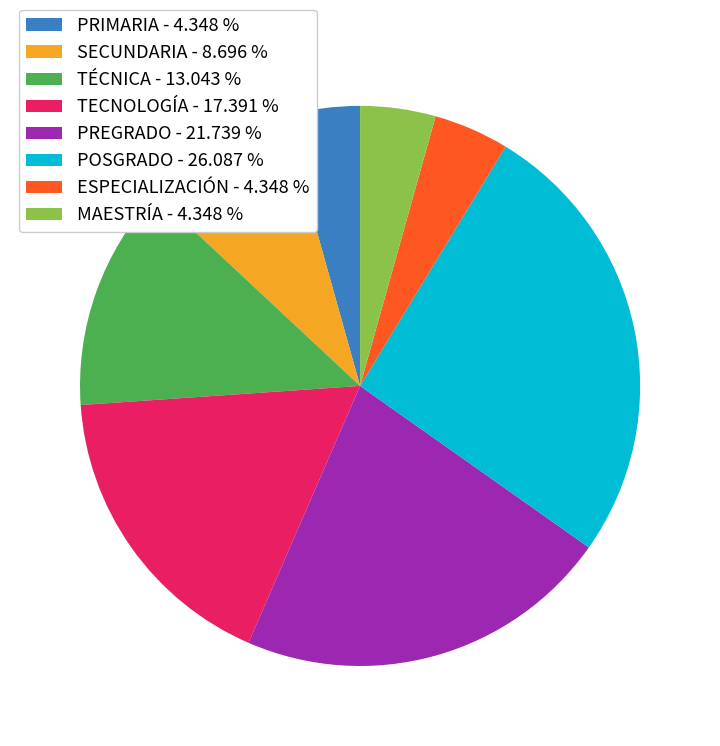

Is the sum of MAESTRÍA - 4.348 % and PRIMARIA - 4.348 % greater than half?

No